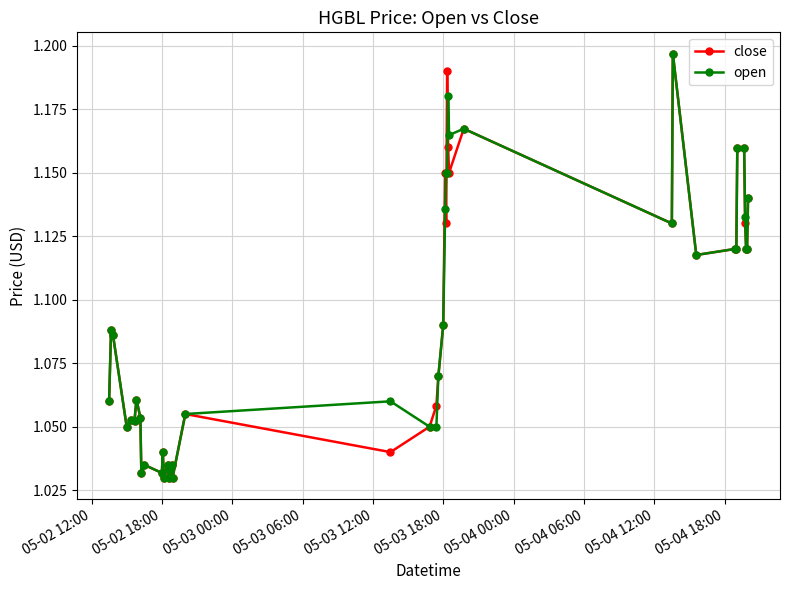

At how many categories does at least one series exceed 1?

40